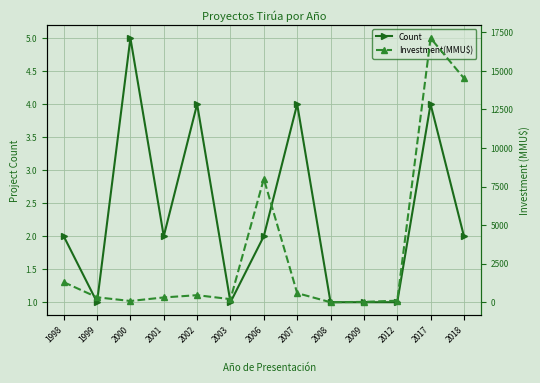

Which series changed the most between 2006 and 2018?

Investment(MMU$)